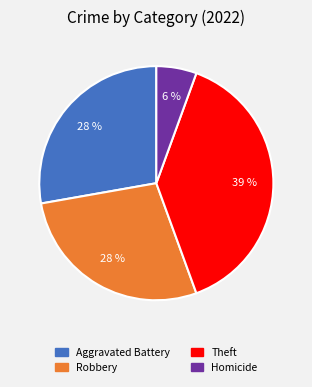

To the nearest percent, what is the average slice percentage?

25%